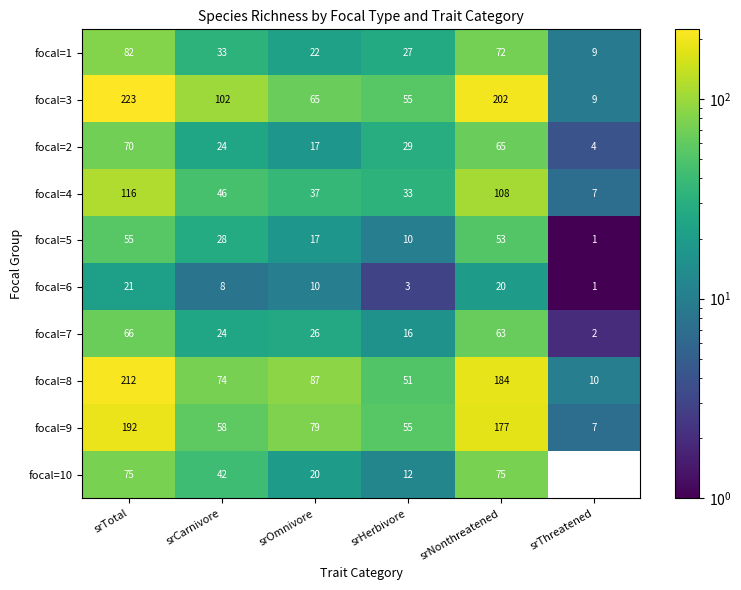

What is the difference between the highest and lowest values at srCarnivore?

94